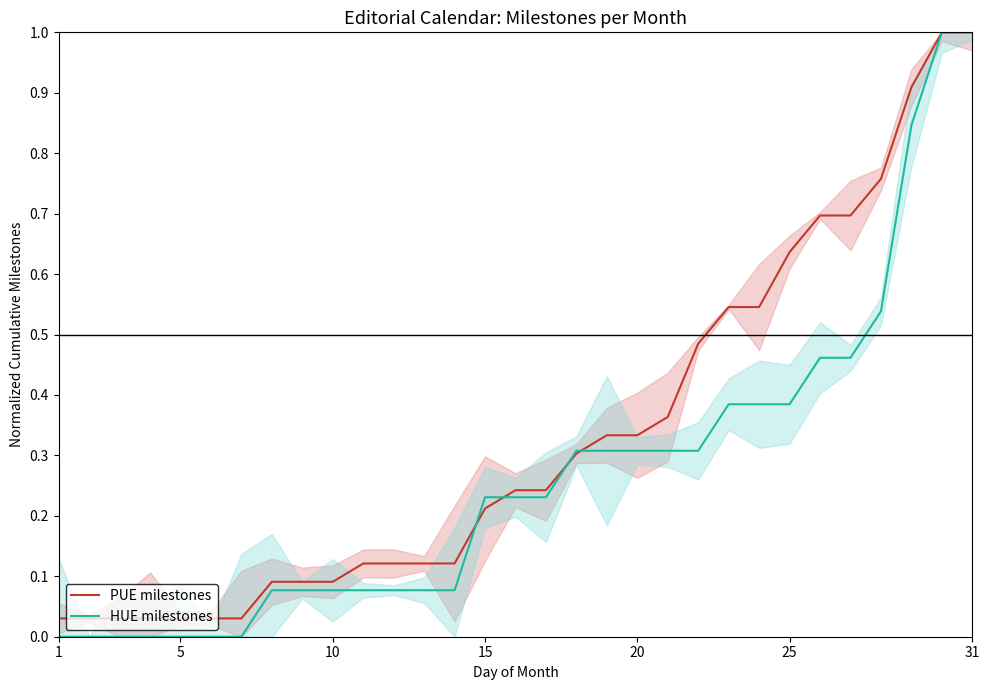

True or false: HUE milestones has a value of 0.5 at 20.

False